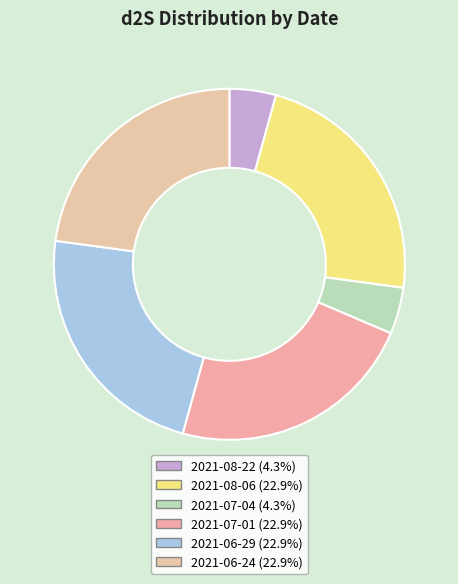

Count the number of slices in the pie.

6